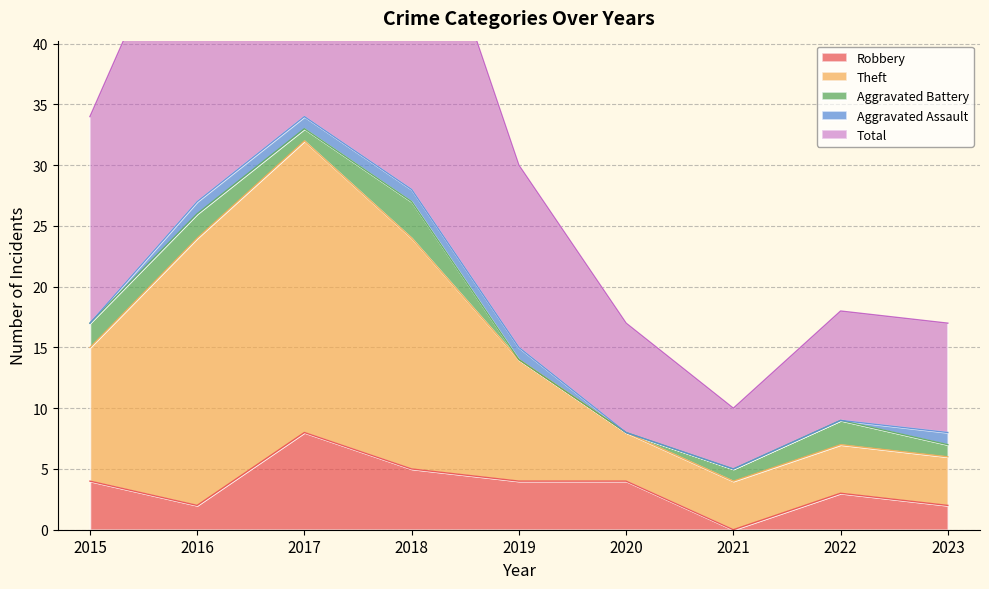

The value of Total at 2022 is 6. True or false?

False